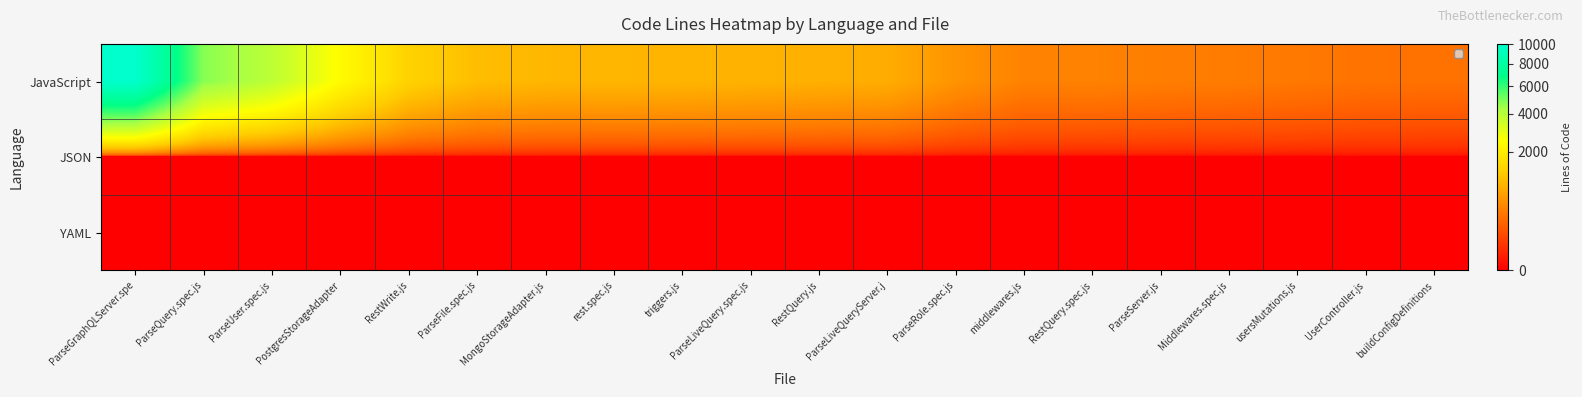

How many distinct data groups are displayed?

3